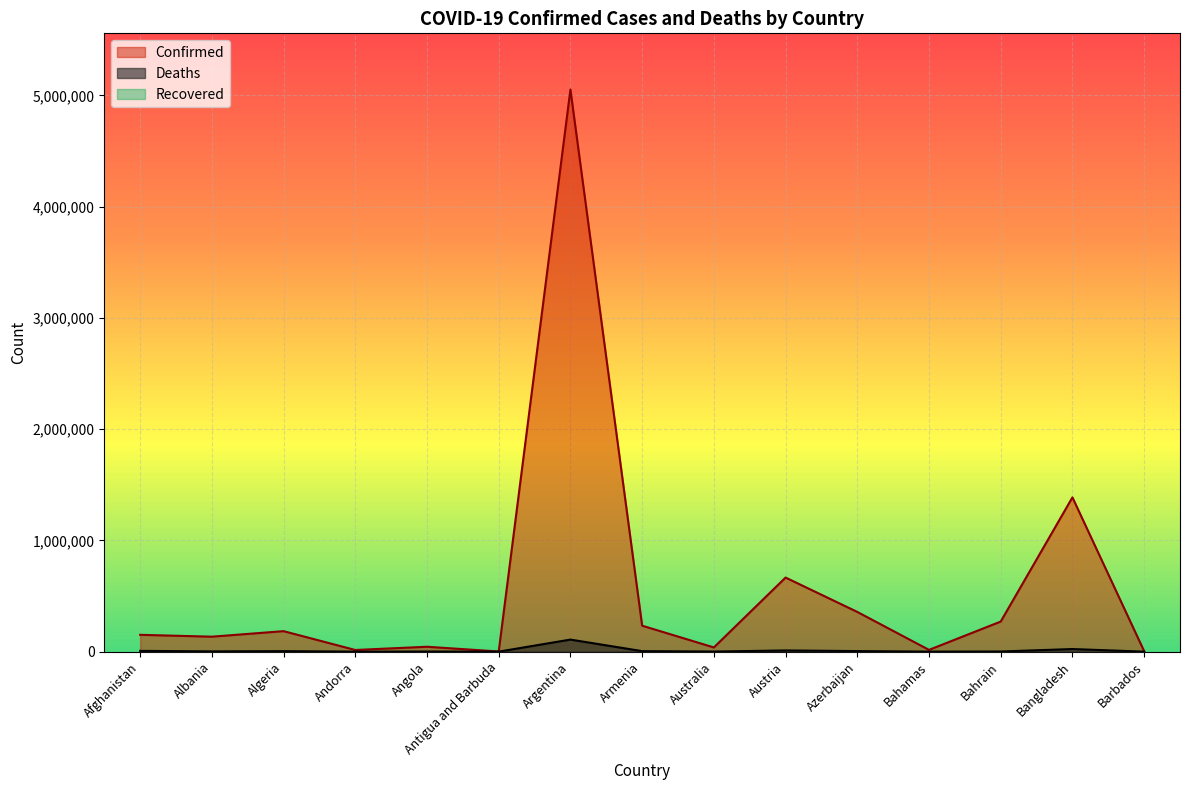

Where does the Confirmed series first go above 151291?

Algeria